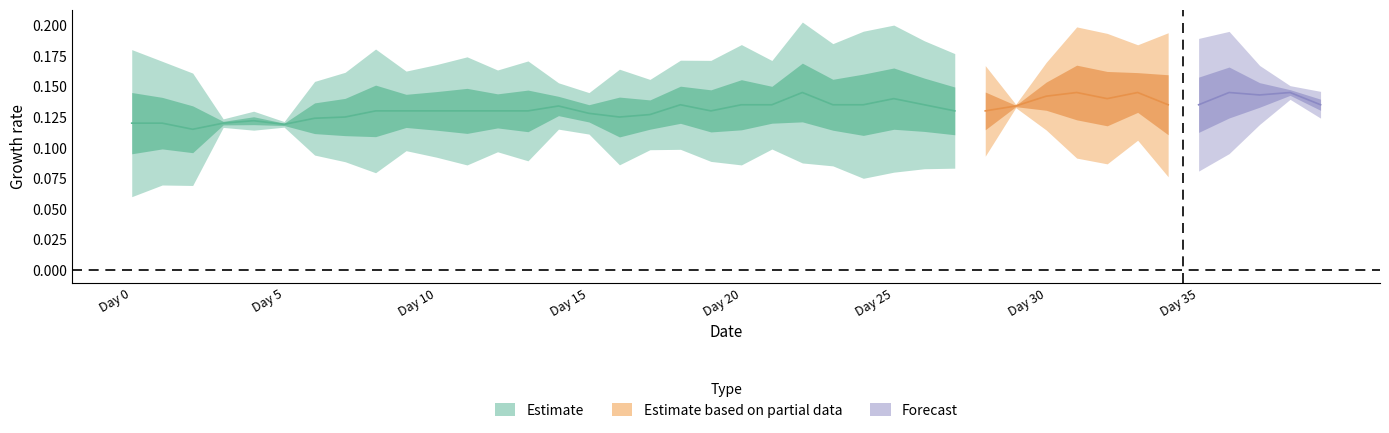

How many lines are shown in the chart?

3